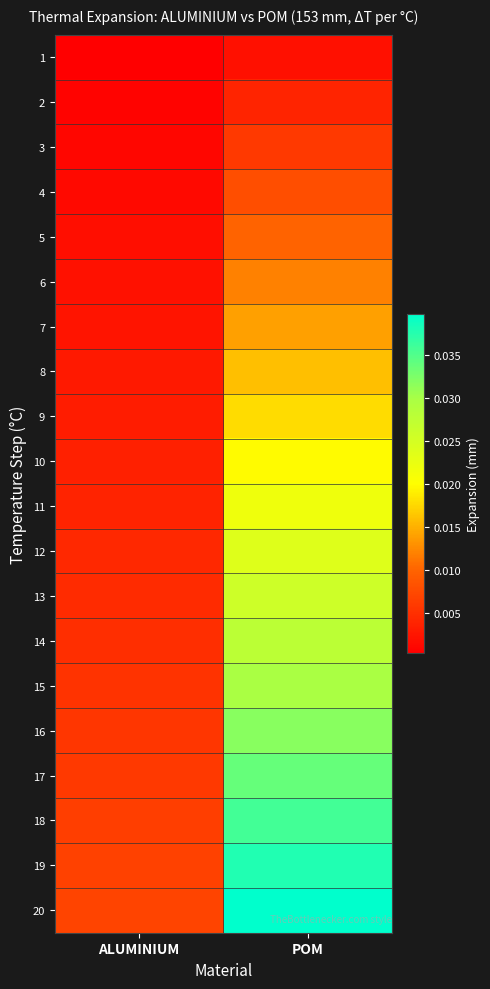

Which series changed the most between ALUMINIUM and POM?

20